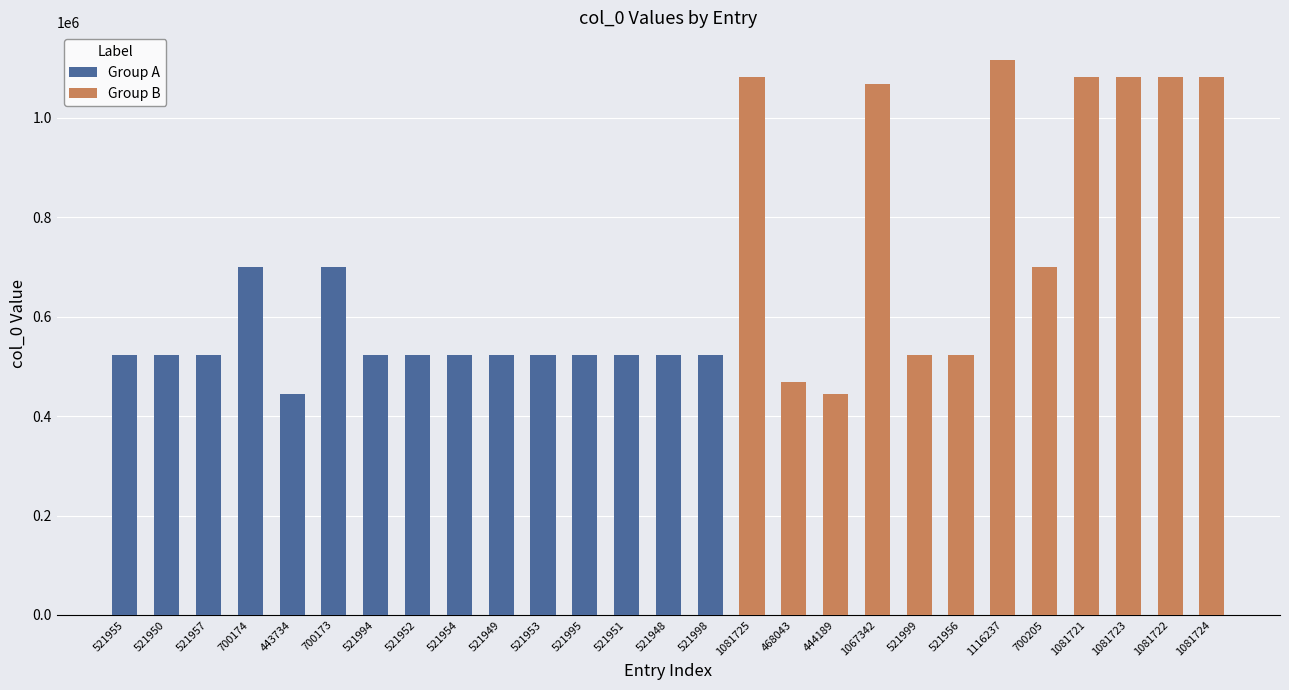

Where is Group B nearest to the value 780213?

700205